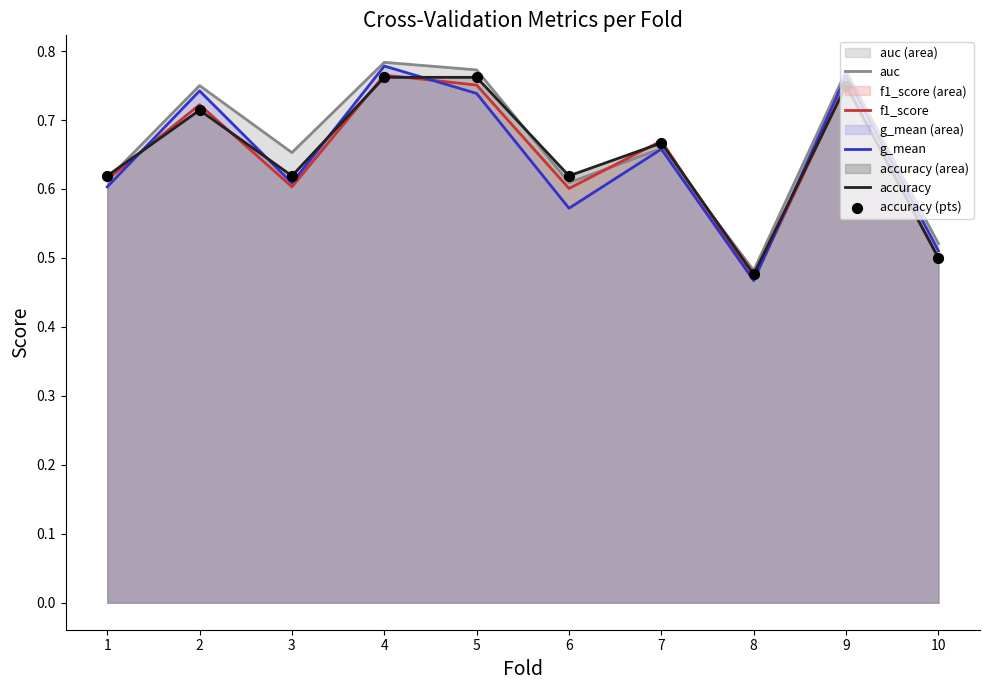

What are all the series names shown in the legend?

auc, f1_score, g_mean, accuracy, accuracy (pts)